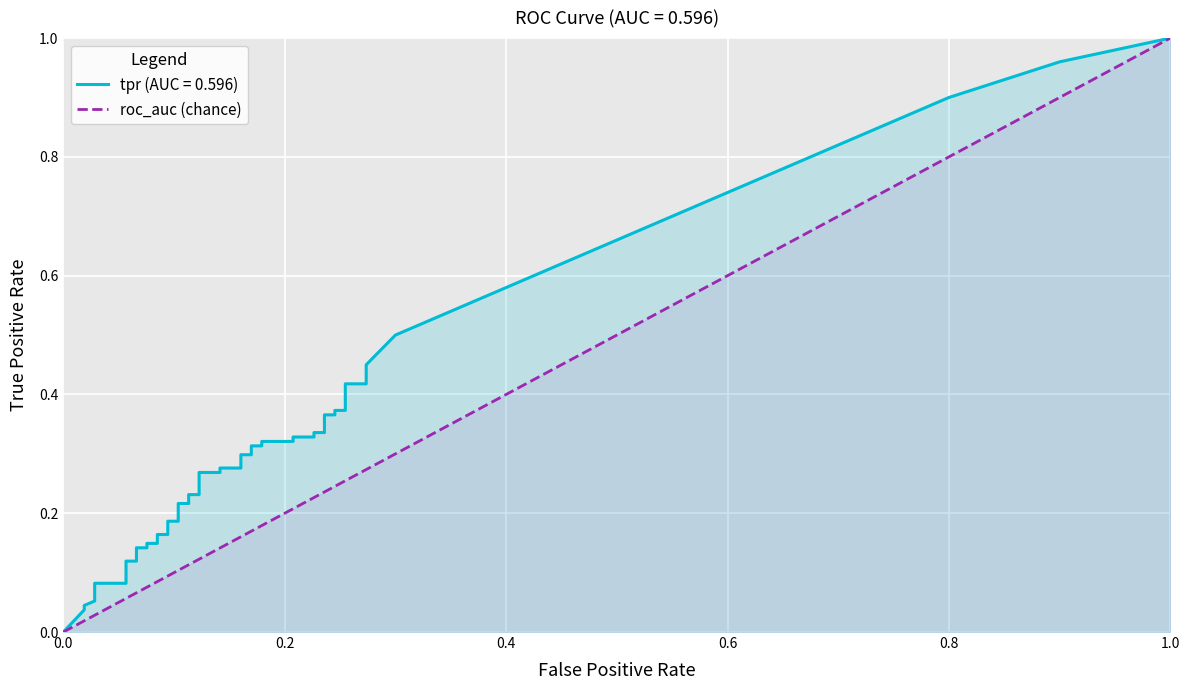

Between 0.0 and 1.0, which is larger?

1.0